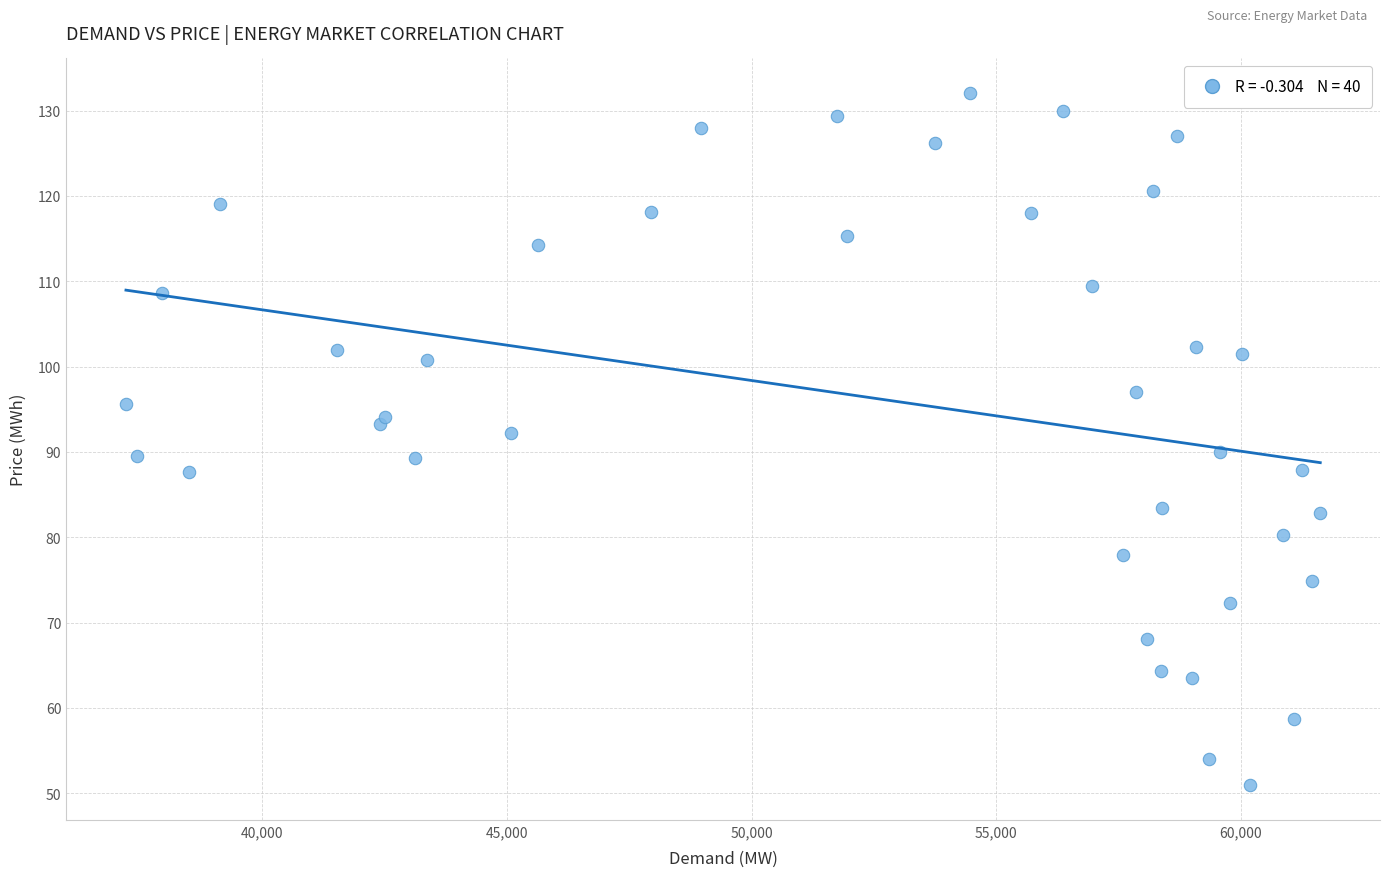

What is the range of X values (max minus min)?

24419.2